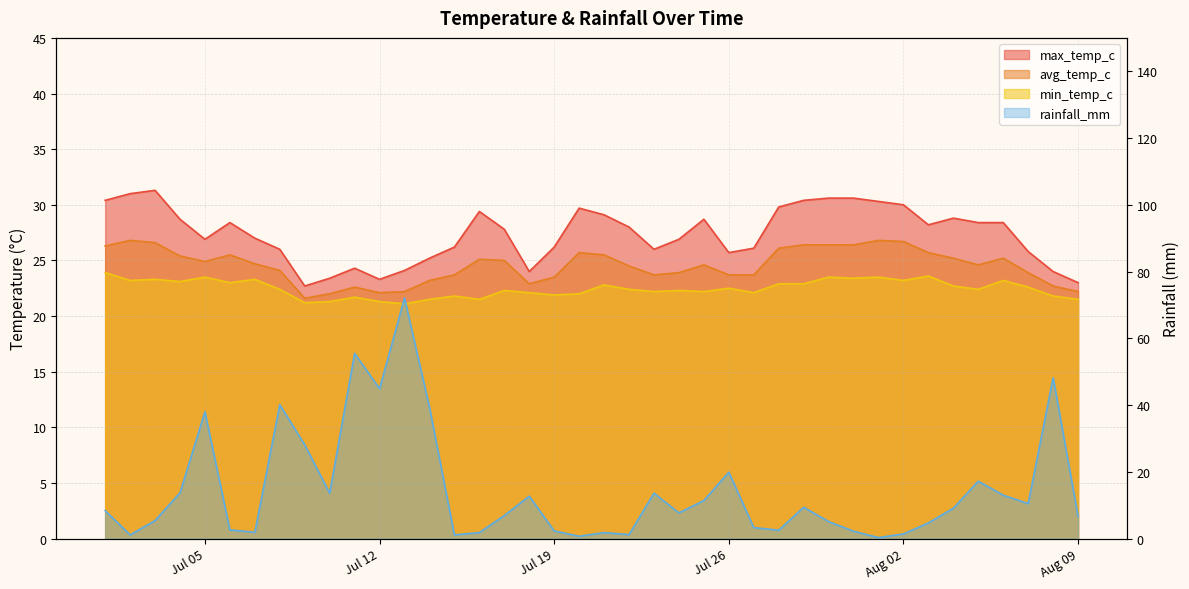

At how many categories does at least one series exceed 14?

40